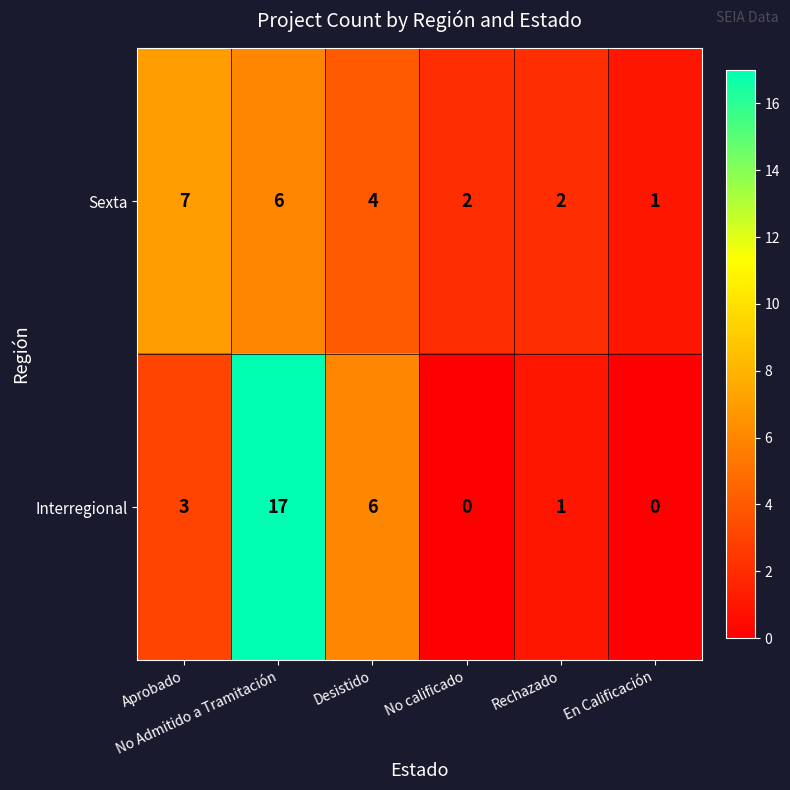

What is the greatest value displayed?

17